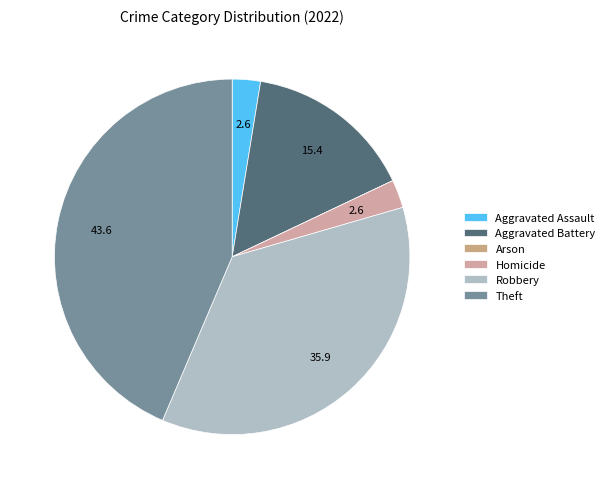

What percentage is the Robbery slice, to the nearest percent?

36%